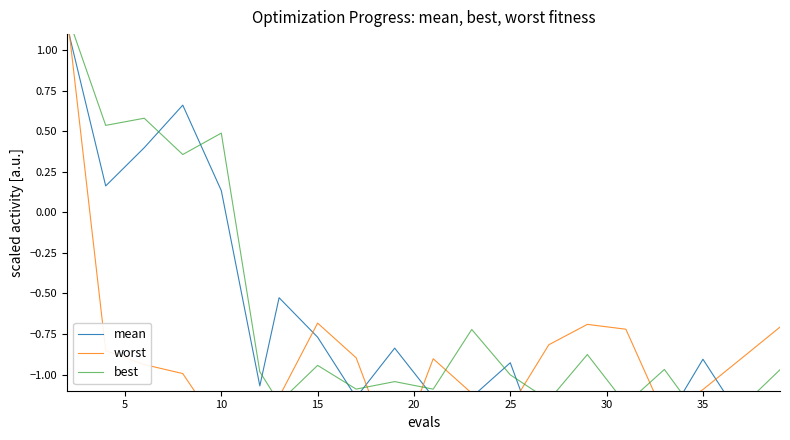

Which series has the largest range (max minus min)?

worst